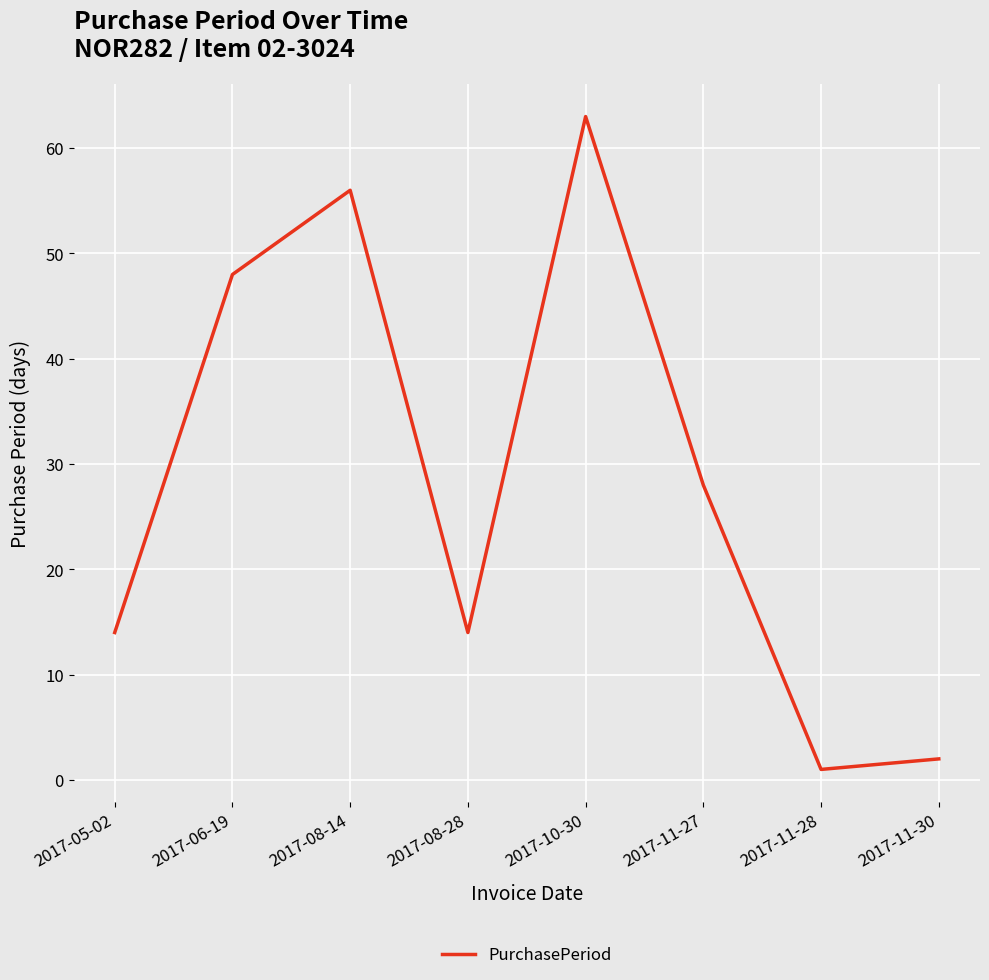

Which label corresponds to the largest value in the chart?

2017-10-30